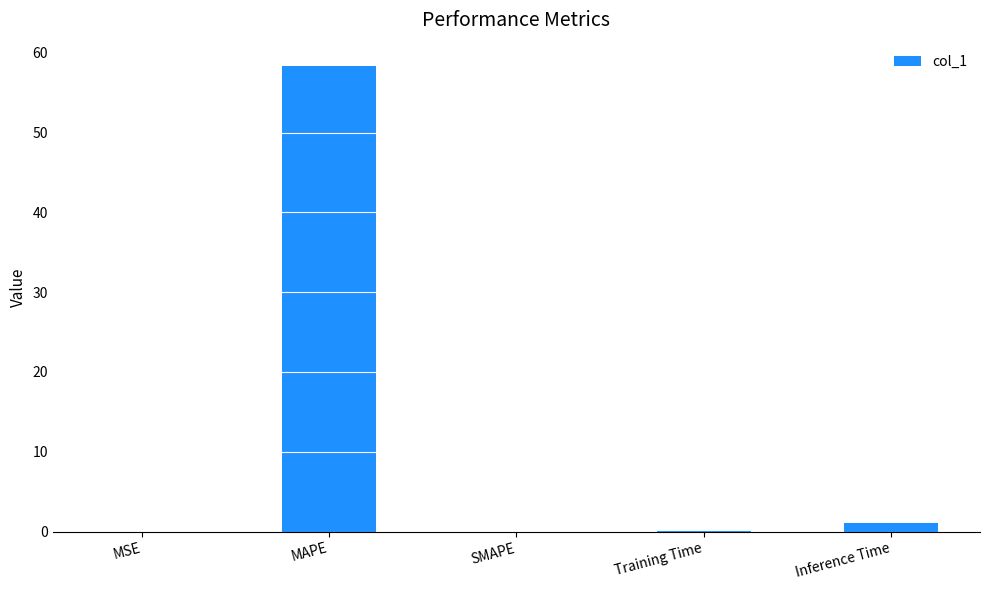

The value at SMAPE is -30.2. True or false?

False